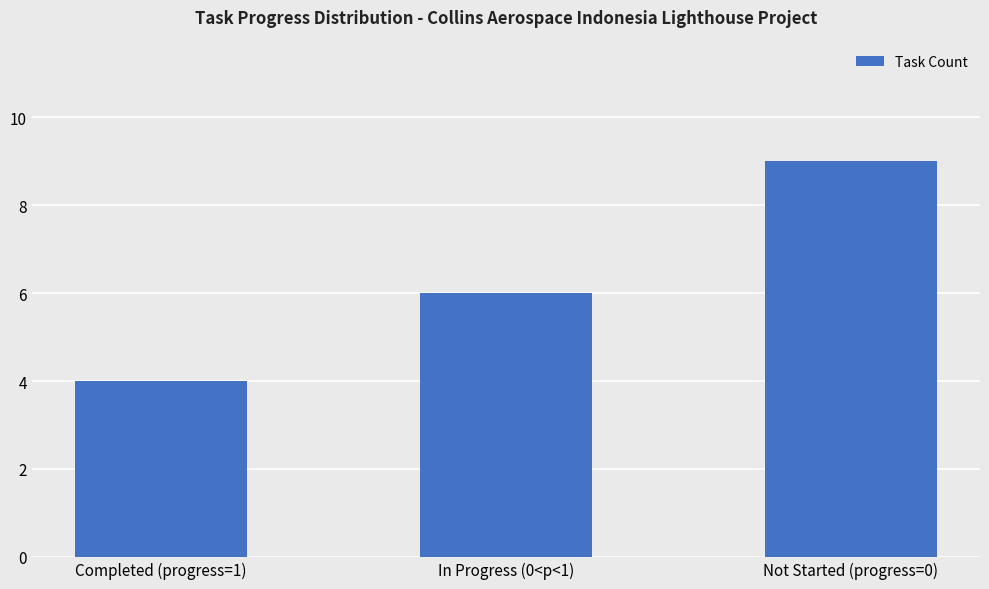

How many bars are there in total?

3